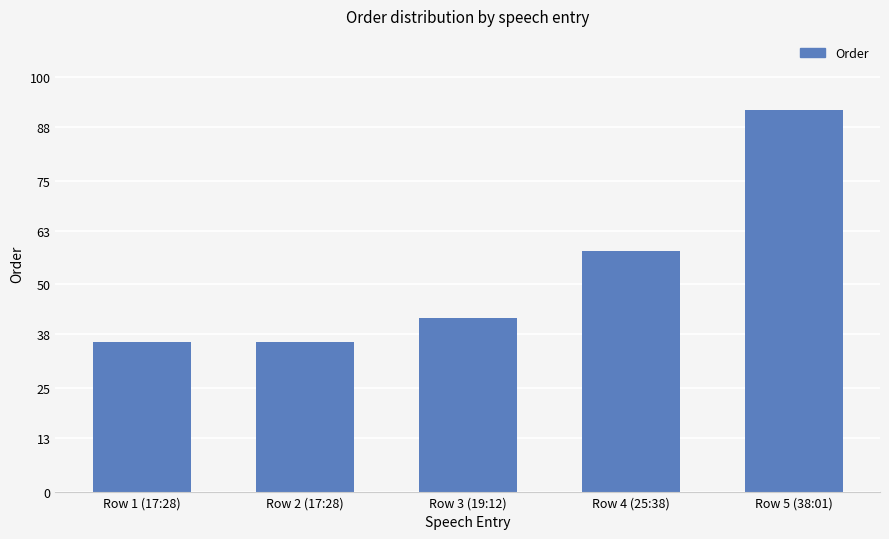

Where is the data nearest to the value 64?

Row 4 (25:38)